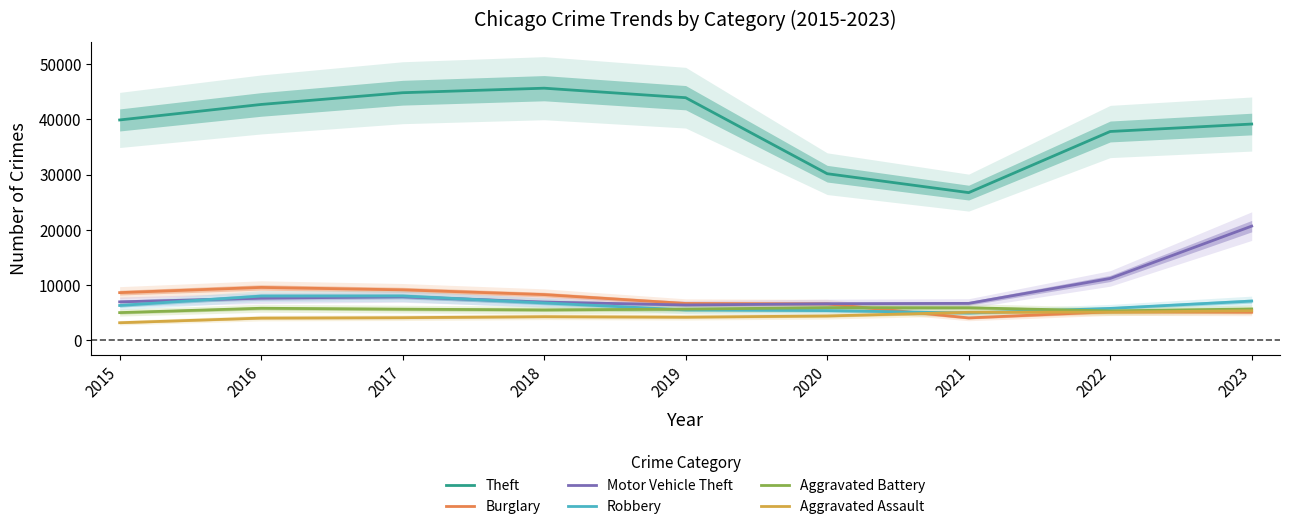

Which category has the highest value across all series?

2018